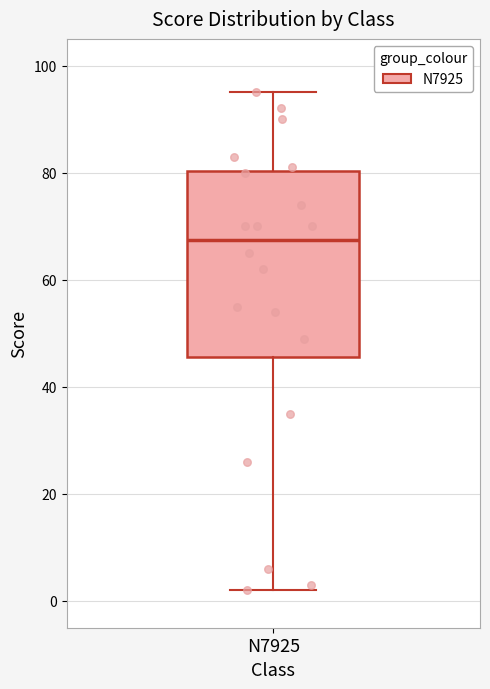

Transcribe this box plot: give where the median line is, the range the box spans, and where the two whiskers end, as read against the y-axis. The values are not printed on the chart, so give them approximately, as read against the axis.

median 68, box 46 to 80, whiskers 2 to 96